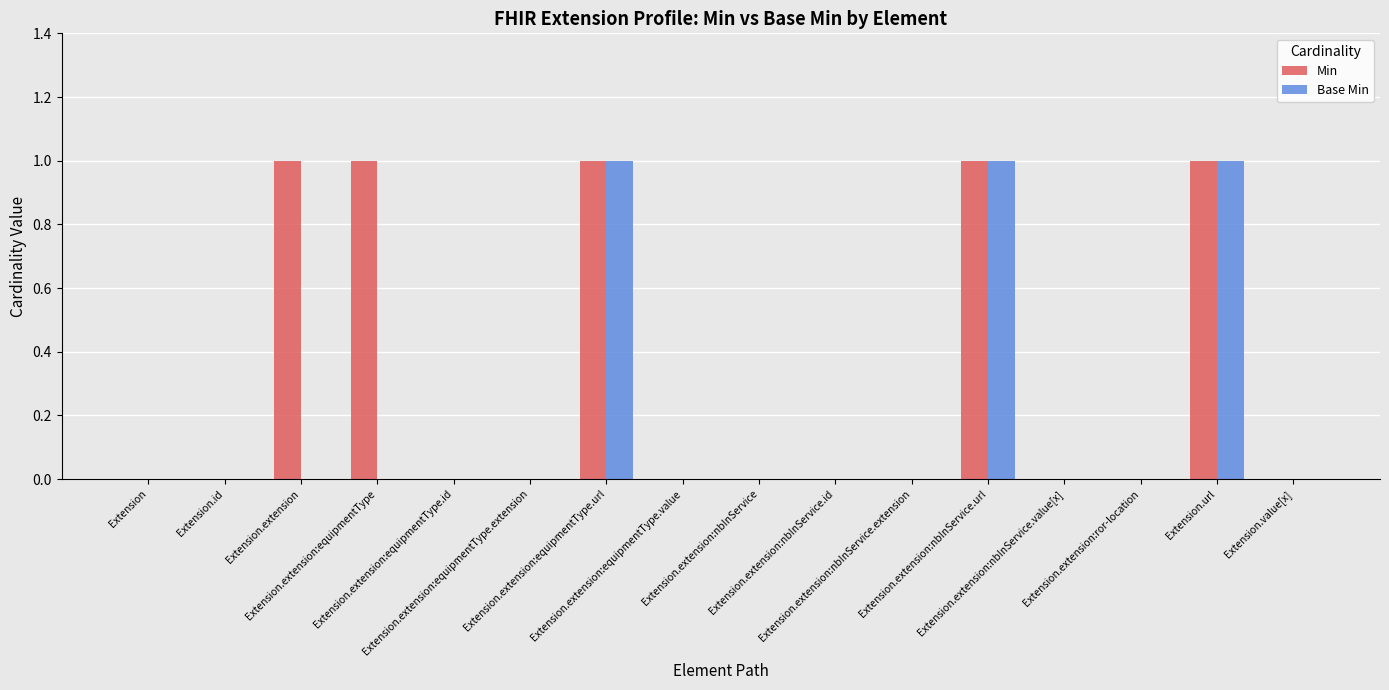

Reading right to left, list all the values displayed in this chart.

Min: 0	1	0	0	1	0	0	0	0	1	0	0	1	1	0	0
Base Min: 0	1	0	0	1	0	0	0	0	1	0	0	0	0	0	0